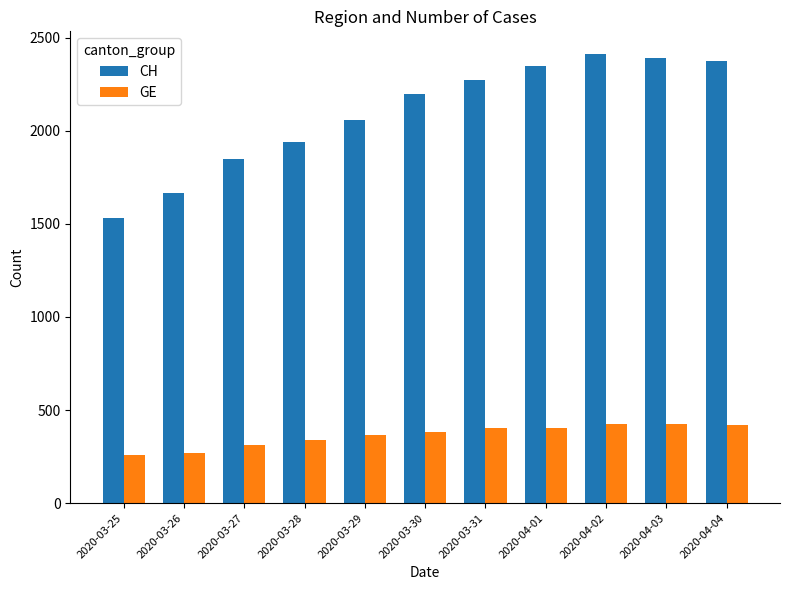

What is the difference between the maximum and minimum values in the CH series?

881